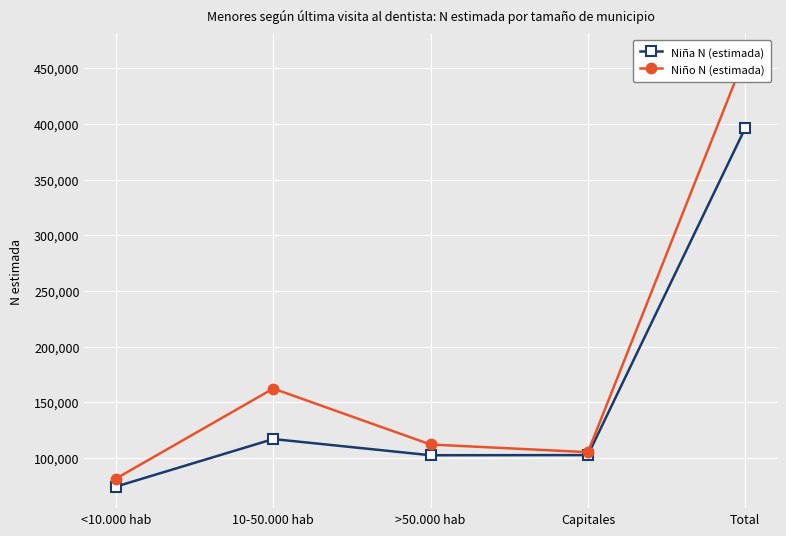

Reading left to right, list all the values displayed in this chart.

Niña N (estimada): 74278	116986	102439	102575	396278
Niño N (estimada): 81457	162330	112098	105209	461095